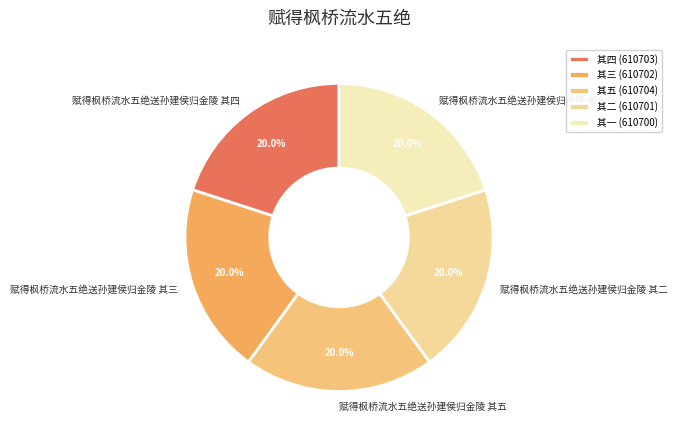

What percentage is NOT represented by 赋得枫桥流水五绝送孙建侯归金陵 其三?

80.0%